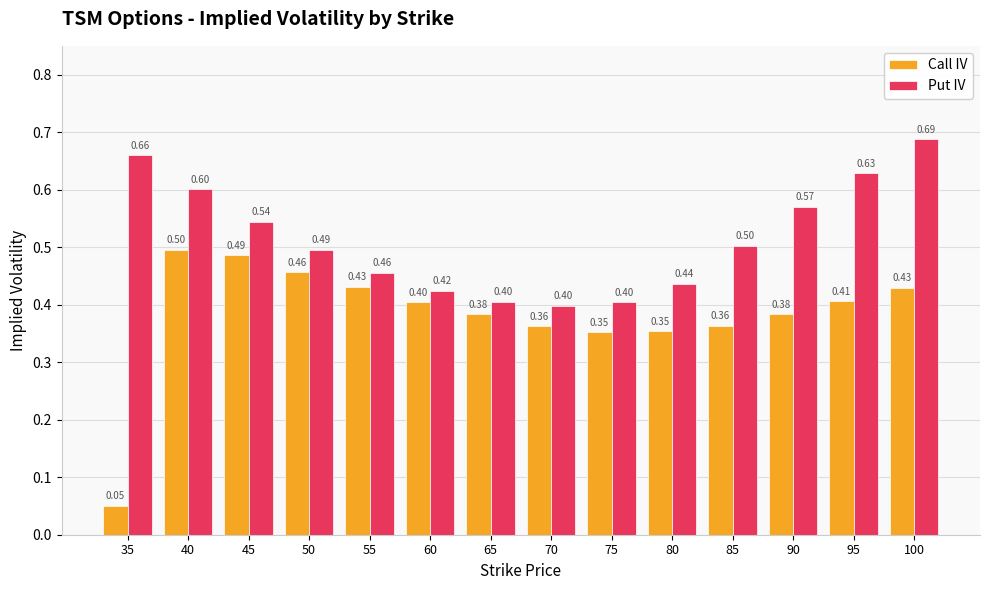

List the series in order of their peak value, lowest first.

Call IV, Put IV